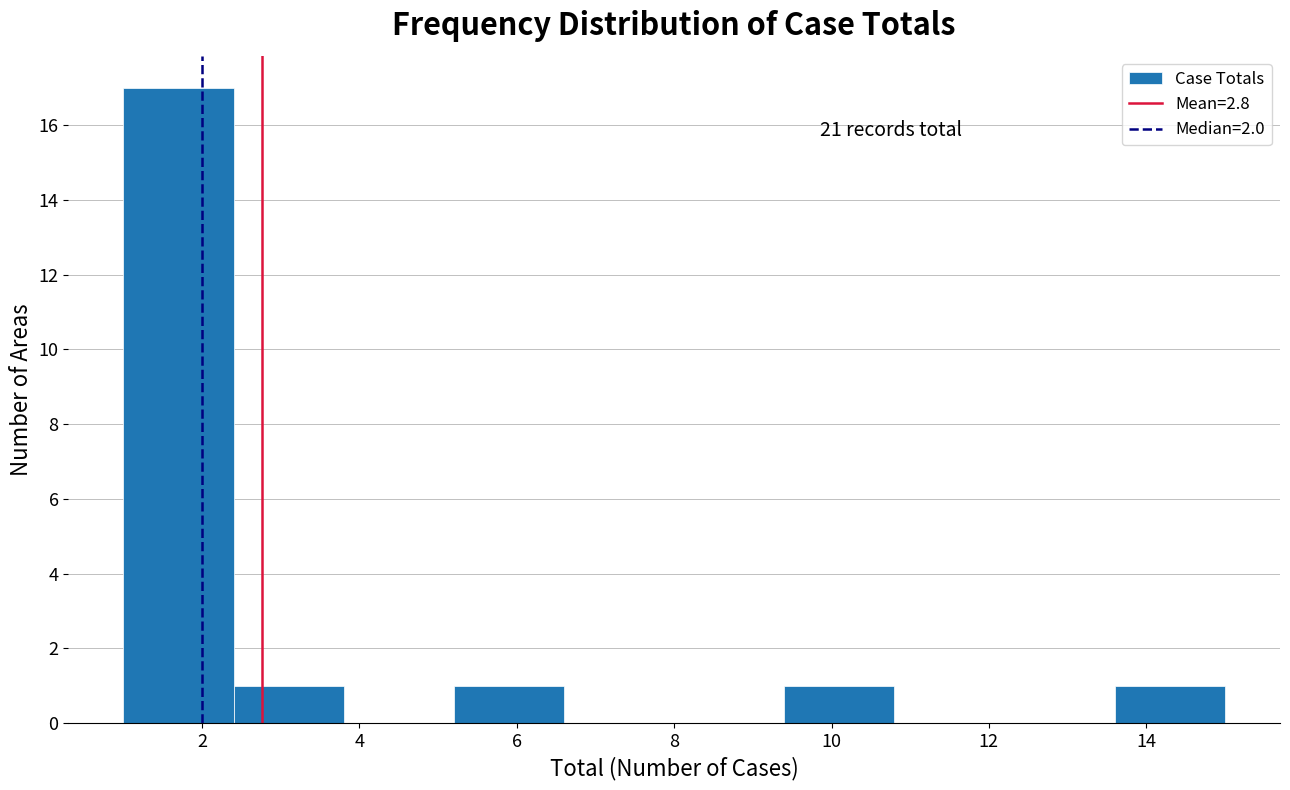

Over which range of the x-axis is the bar tallest?

1.0 to 2.4